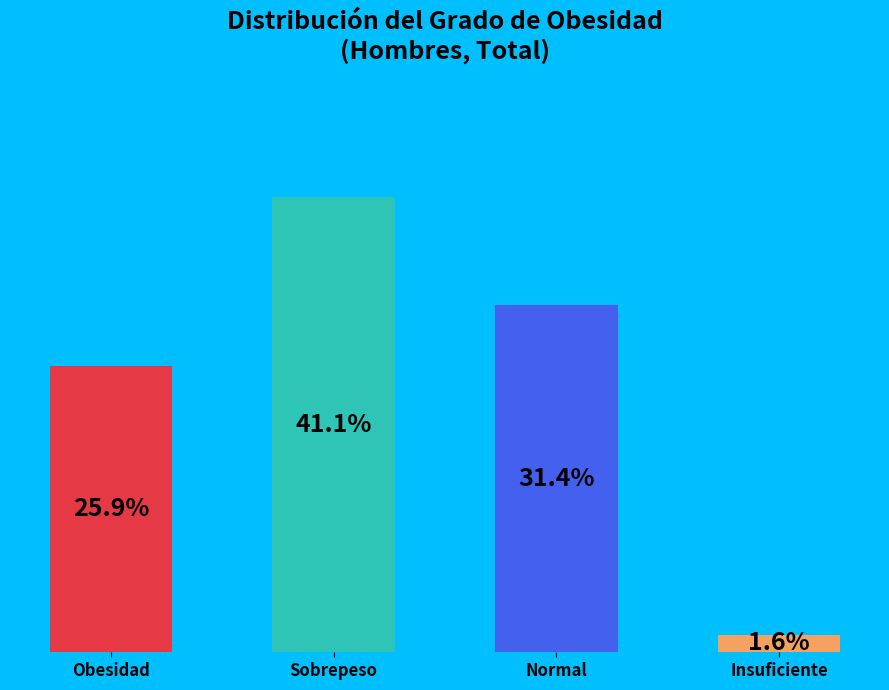

To the nearest percent, what percentage of the pie is Obesidad?

26%